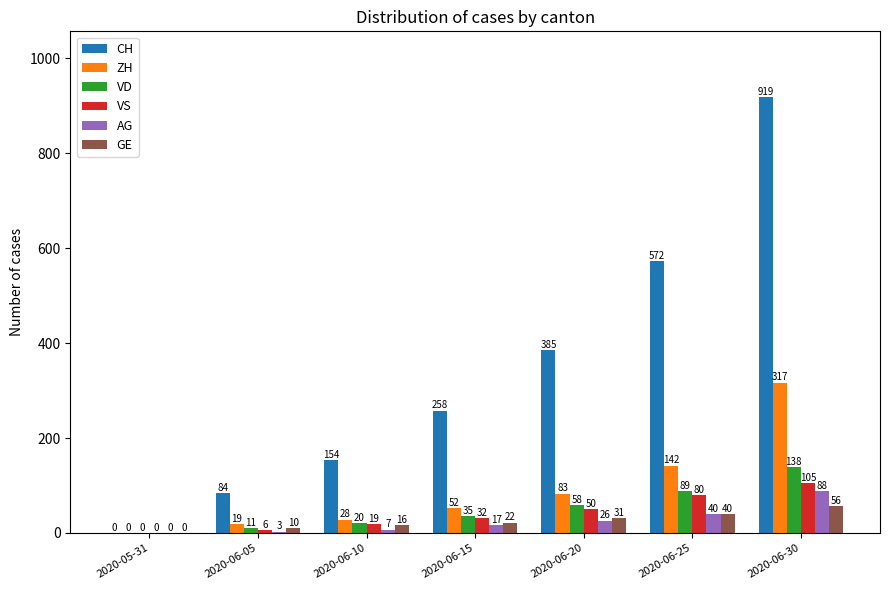

What is the maximum value shown in the chart?

919